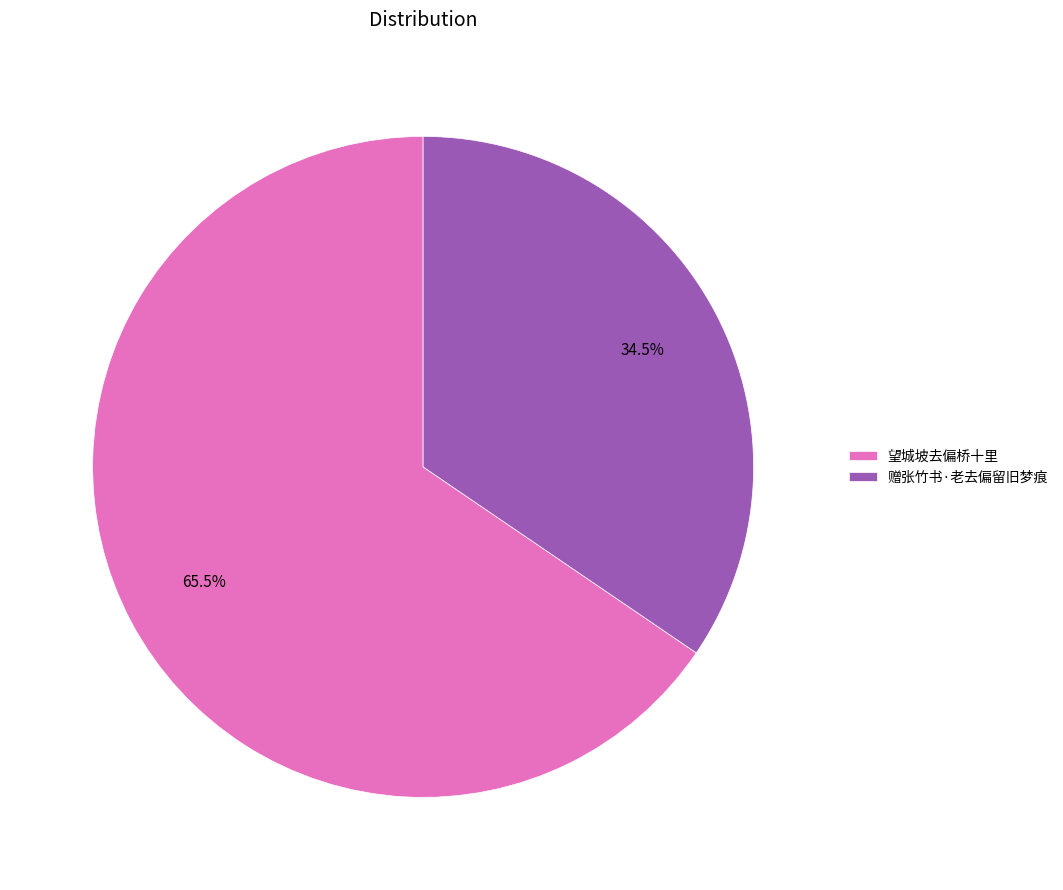

What is the smallest slice in the pie chart?

赠张竹书·老去偏留旧梦痕